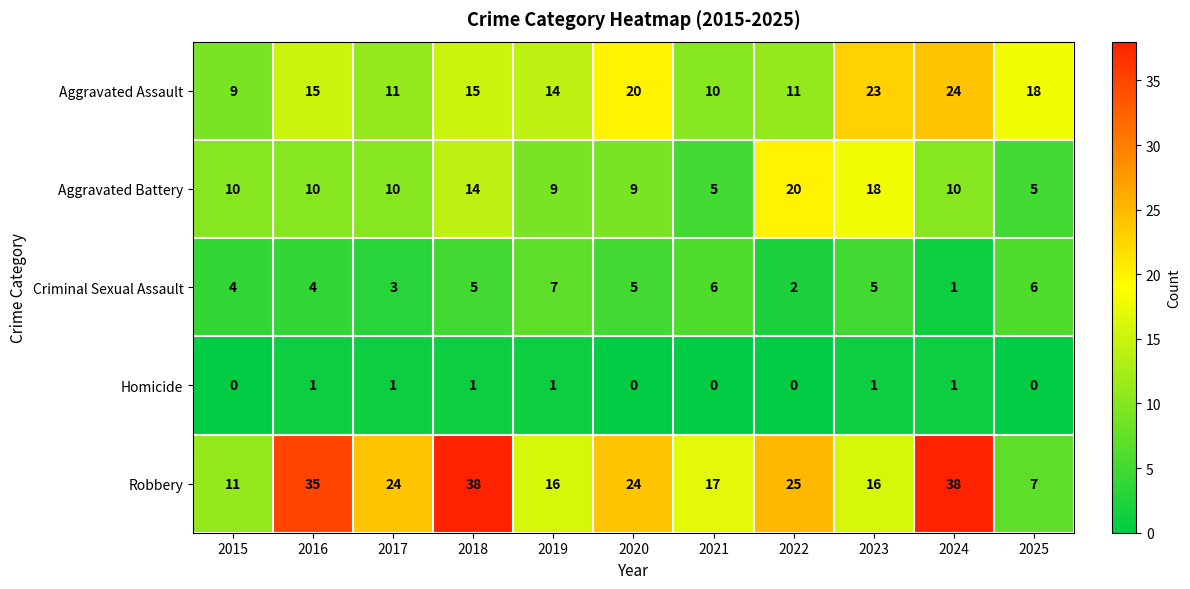

Read the Criminal Sexual Assault value at 2023.

5